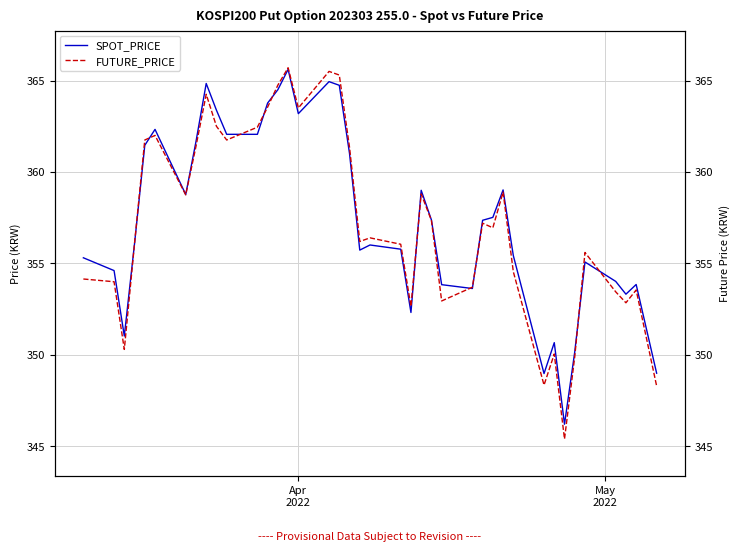

List the series in order of their overall mean, highest first.

SPOT_PRICE, FUTURE_PRICE